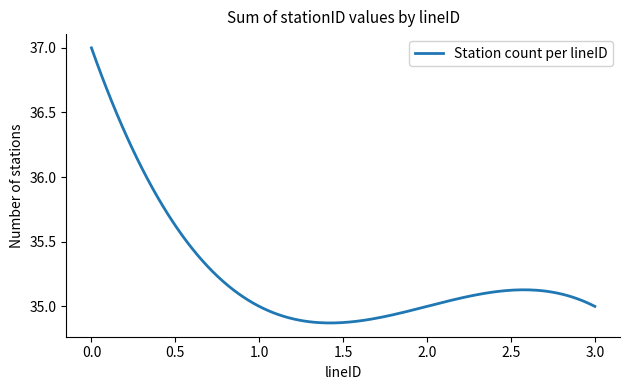

What is the greatest value displayed?

37.0